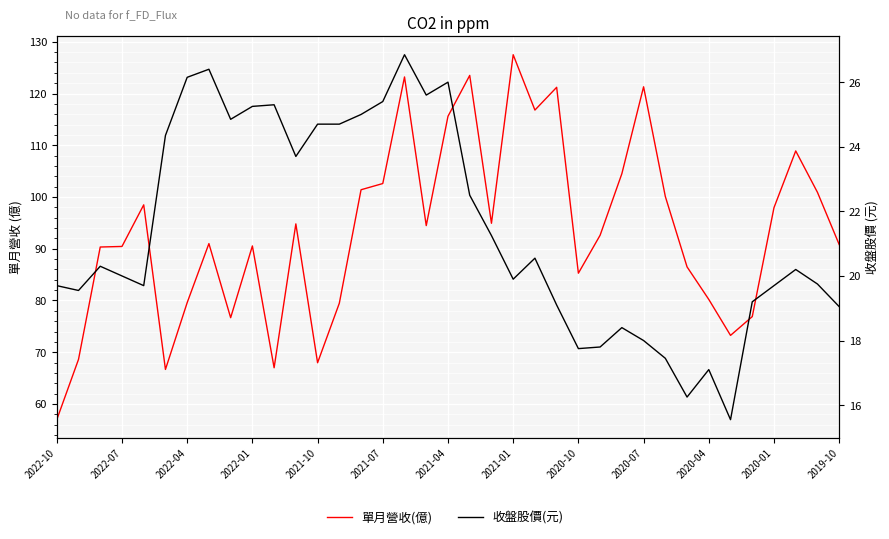

List the series in order of their peak value, highest first.

單月營收(億), 收盤股價(元)